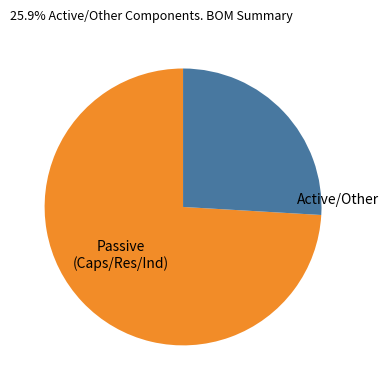

Is there a majority slice in this chart?

Yes